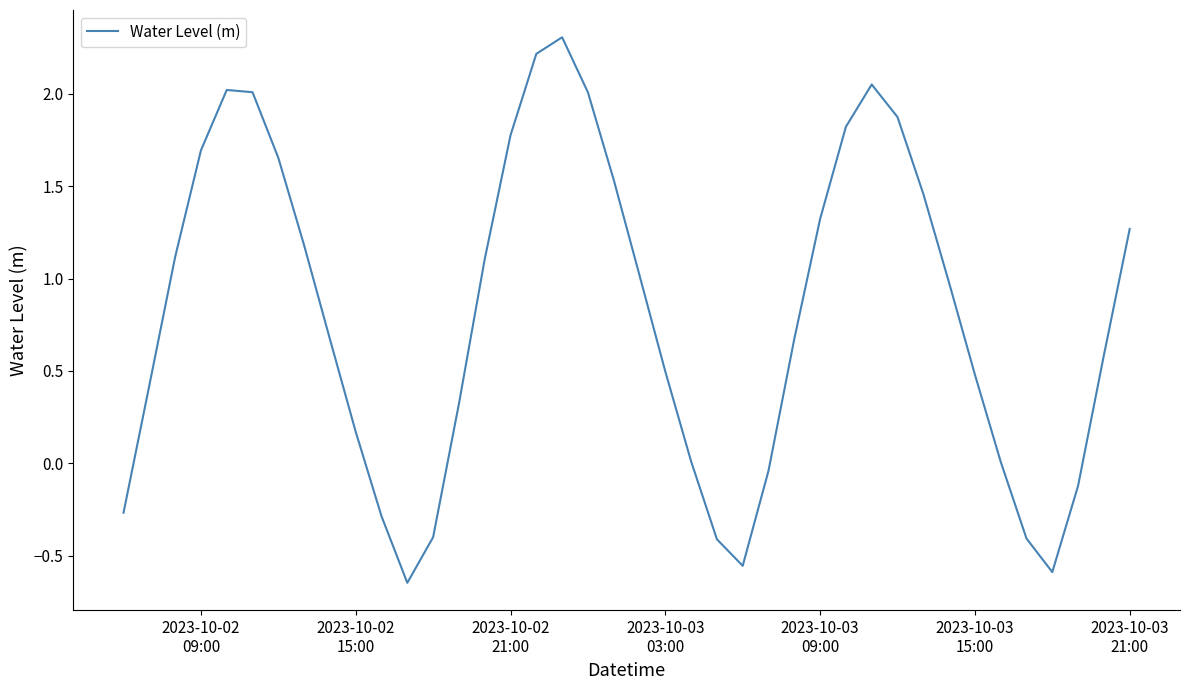

Reading left to right, extract all data points from this chart.

-0.3	0.4	1.1	1.7	2.0	2.0	1.7	1.2	0.7	0.2	-0.3	-0.6	-0.4	0.3	1.1	1.8	2.2	2.3	2.0	1.5	1.0	0.5	0.0	-0.4	-0.6	-0.0	0.7	1.3	1.8	2.1	1.9	1.5	1.0	0.5	0.0	-0.4	-0.6	-0.1	0.6	1.3